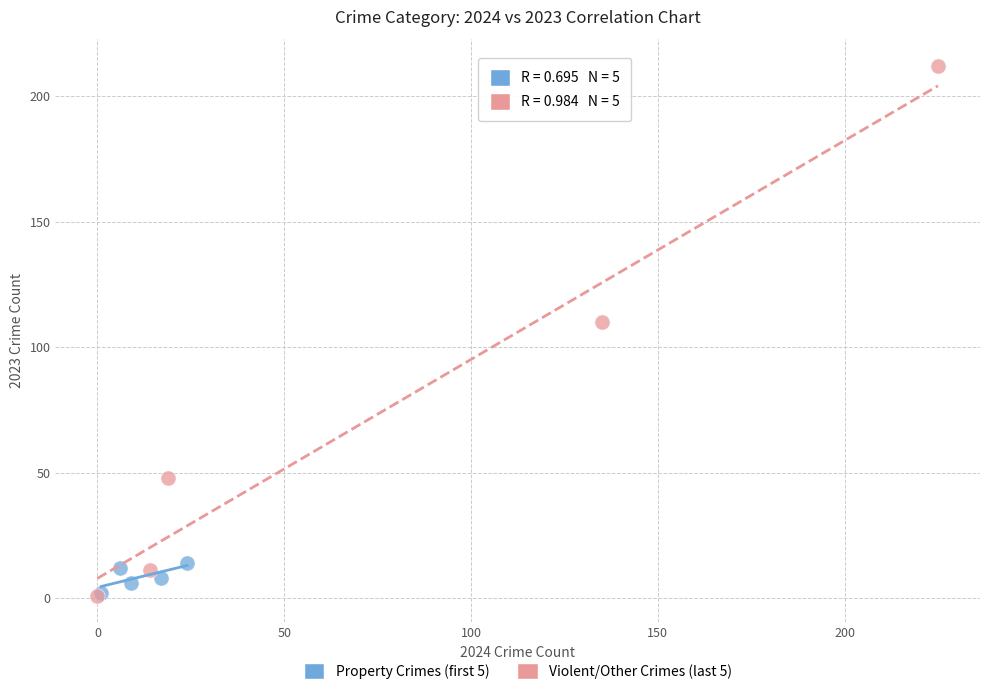

Which series contains the highest Y value?

Violent/Other Crimes (last 5)